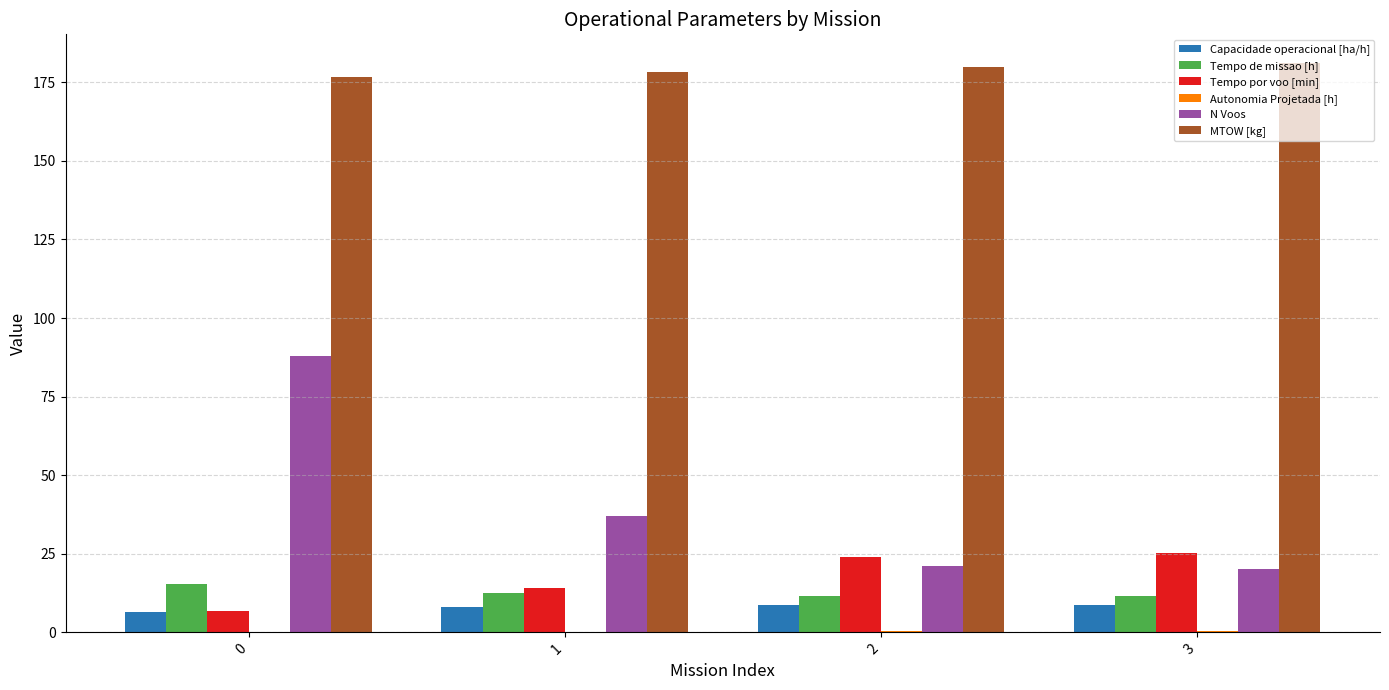

True or false: Capacidade operacional [ha/h] has a value of 8.6 at 2.

True